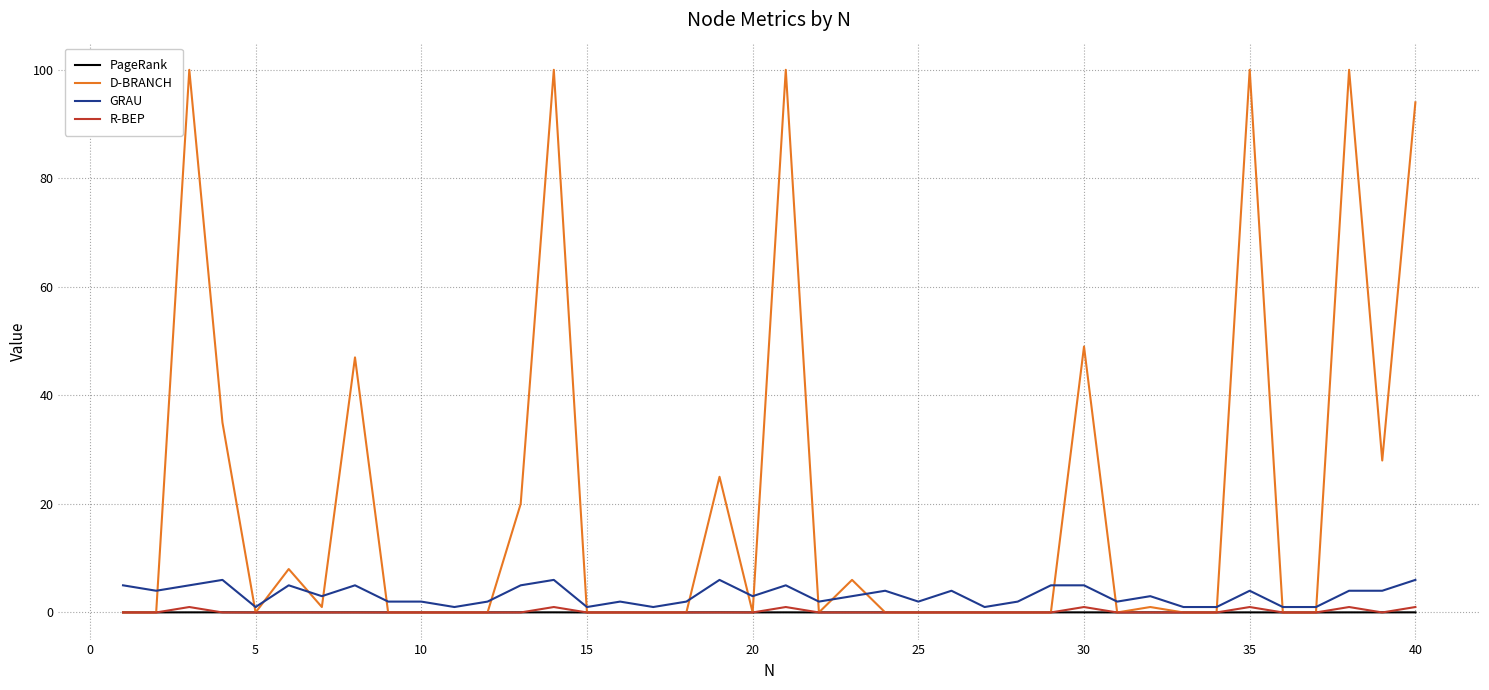

What is the greatest value displayed?

100.0